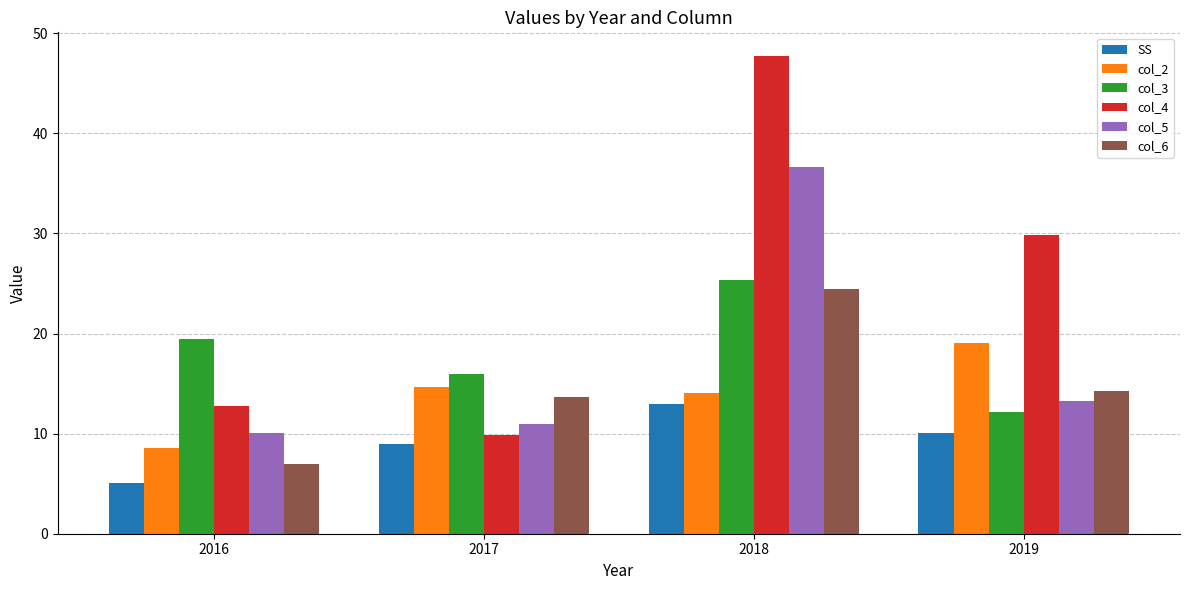

How many SS values are between 9 and 13?

3